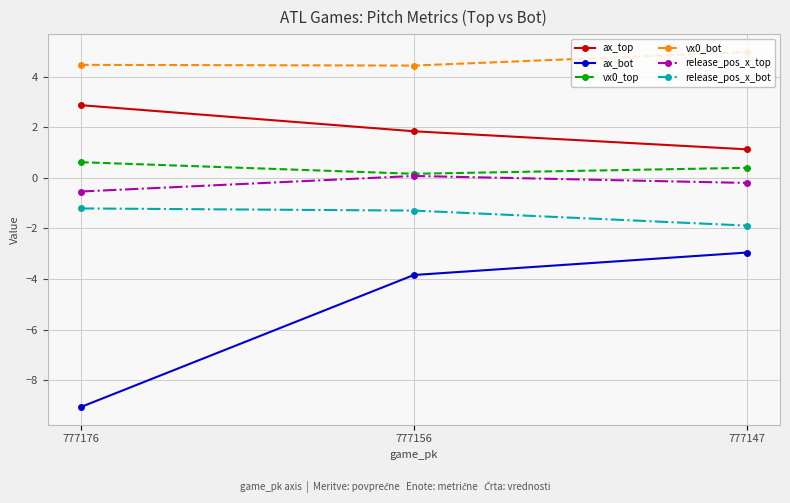

Which series has the widest spread of values?

ax_bot